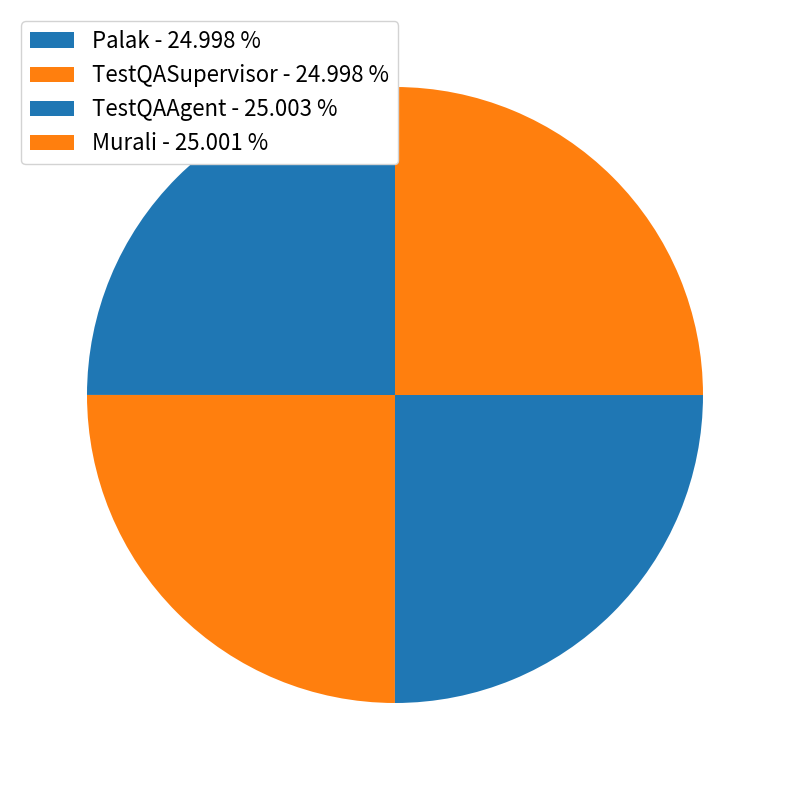

Count the number of slices in the pie.

4